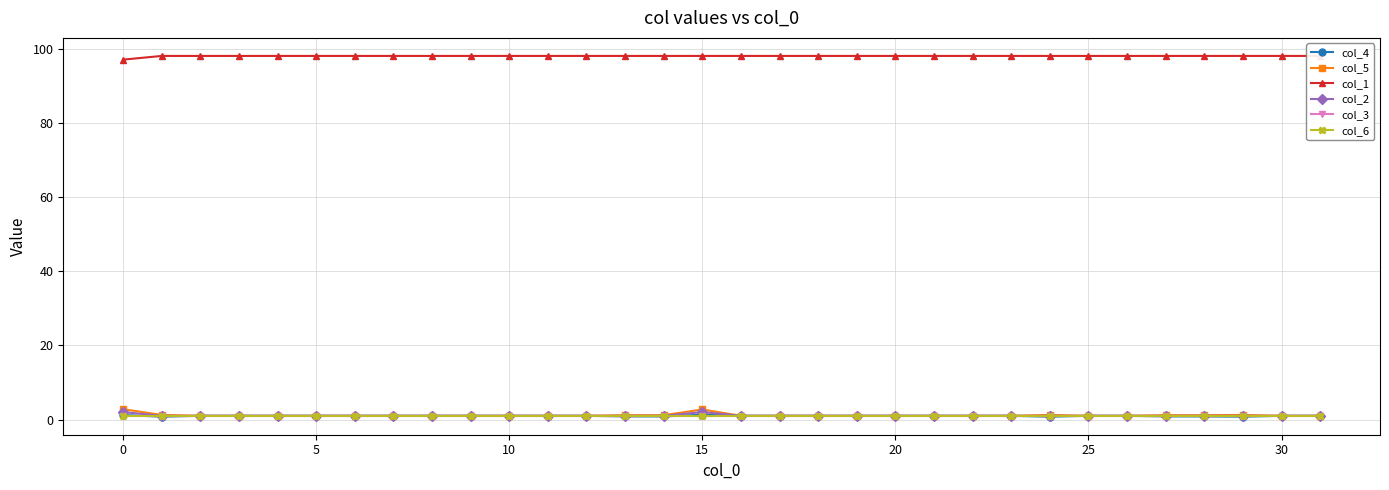

What is the spread (max minus min) of values at 5?

97.0